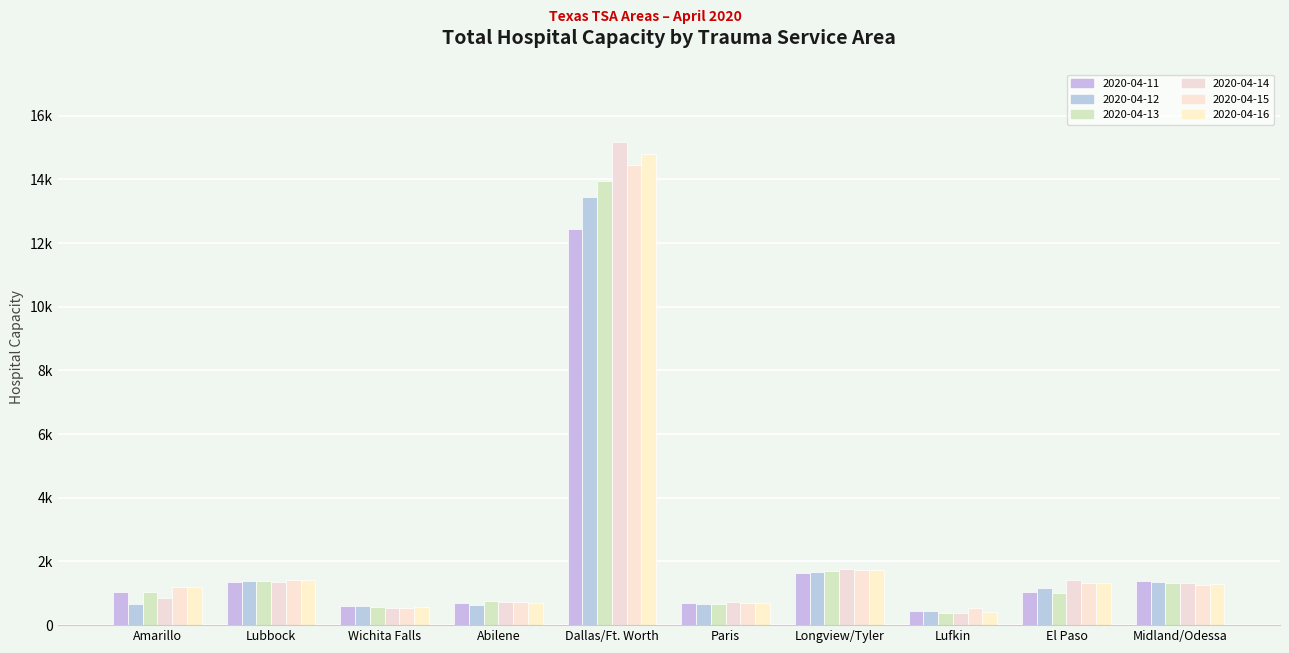

What is the spread (max minus min) of values at Abilene?

142